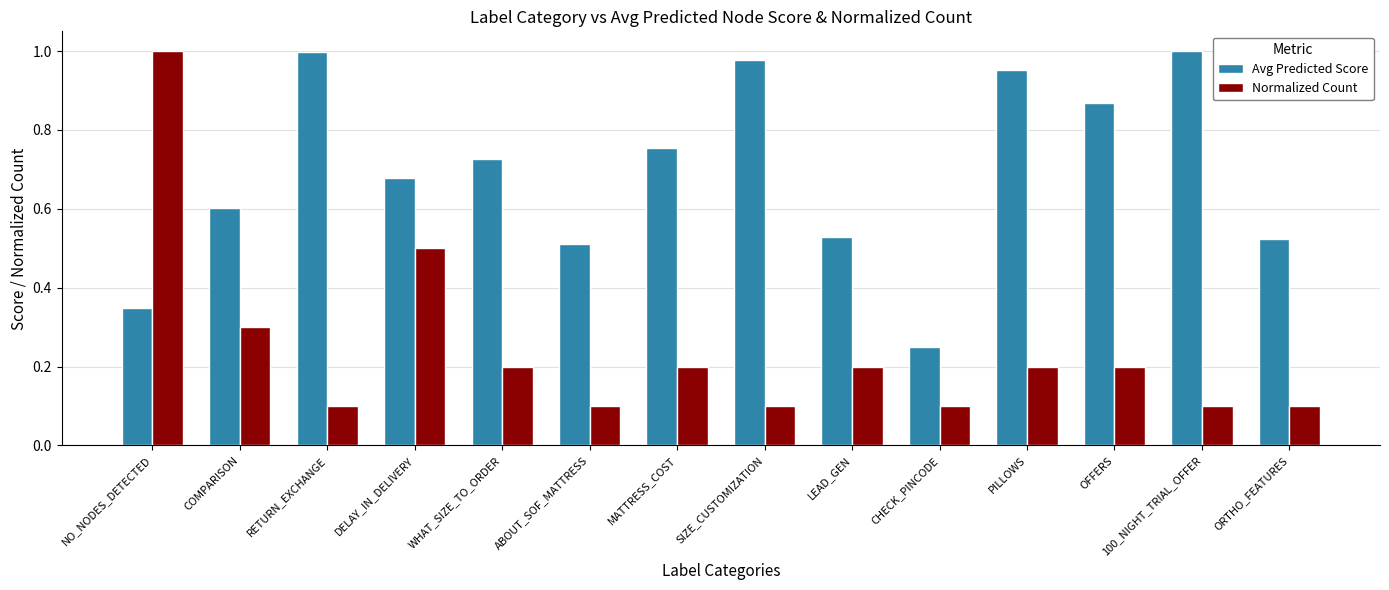

True or false: Avg Predicted Score has a value of 0.8 at ORTHO_FEATURES.

False